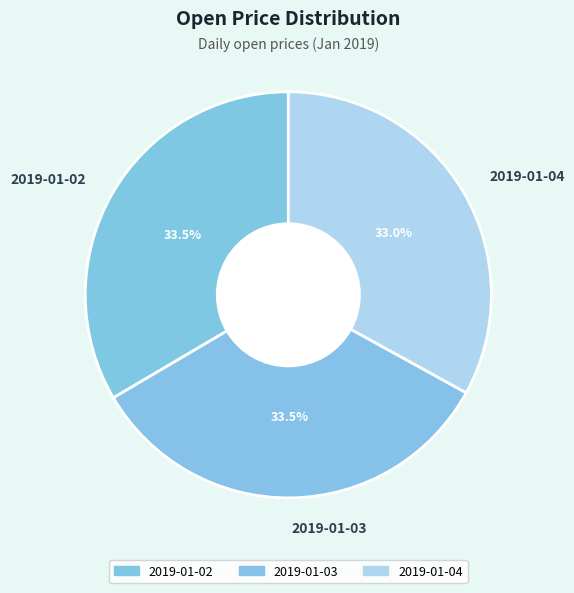

Combined, what portion of the pie is 2019-01-04 and 2019-01-03?

66.5%